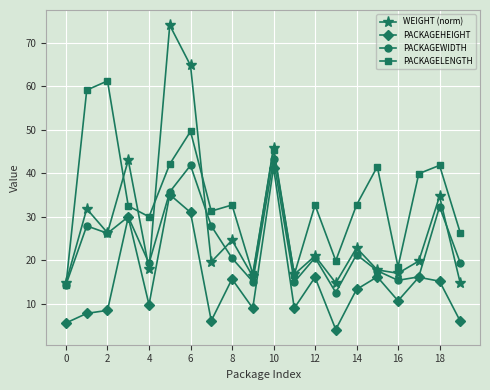

What is the value of the WEIGHT (norm) point at the 13th from the left?

21.0